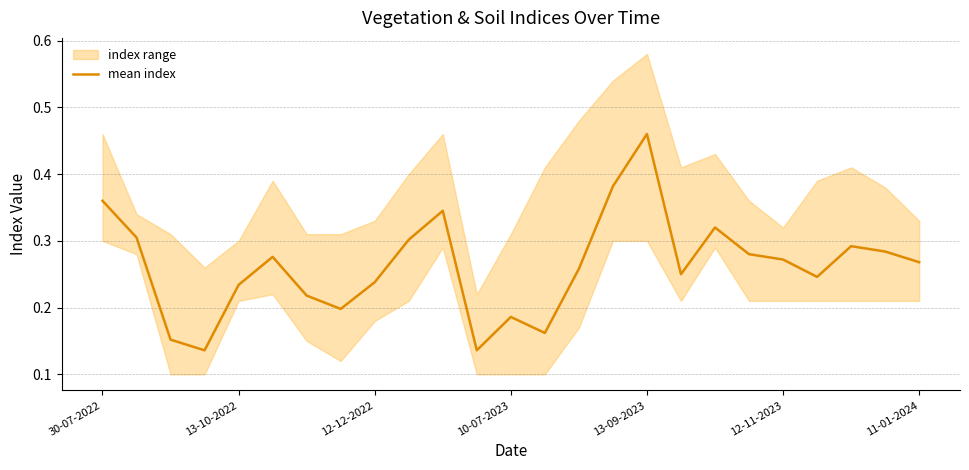

The chart shows a value of 0.3 at 7. True or false?

False